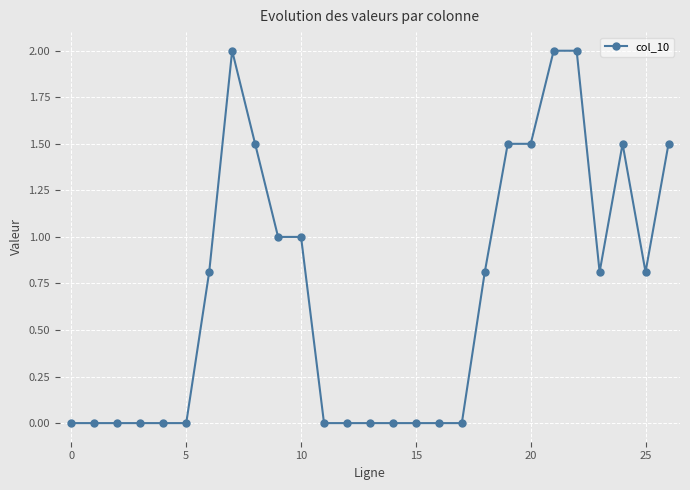

What is the difference between the second highest and minimum values?

2.0